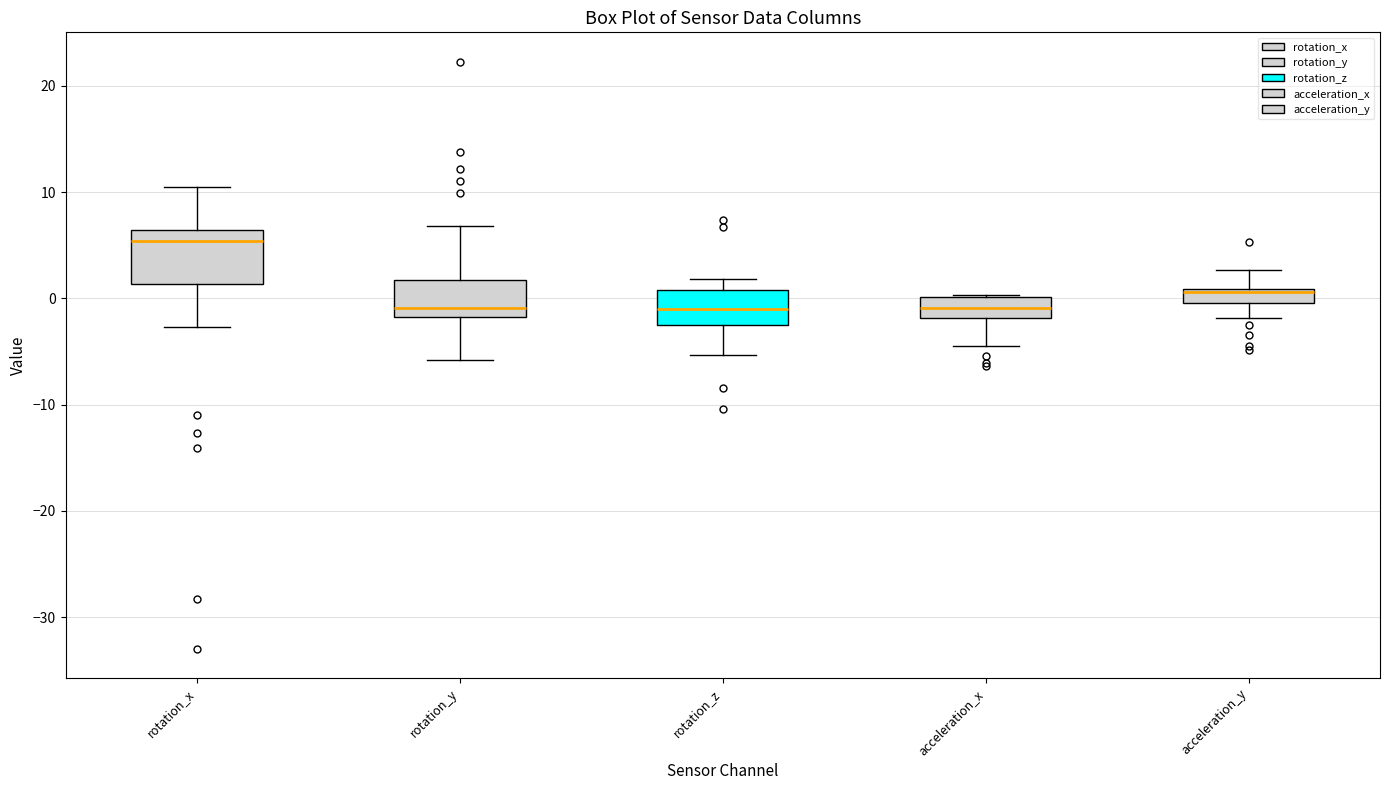

Where does the median line of the box for rotation_z sit on the y-axis? The values are not printed on the chart, so give them approximately, as read against the axis.

-1